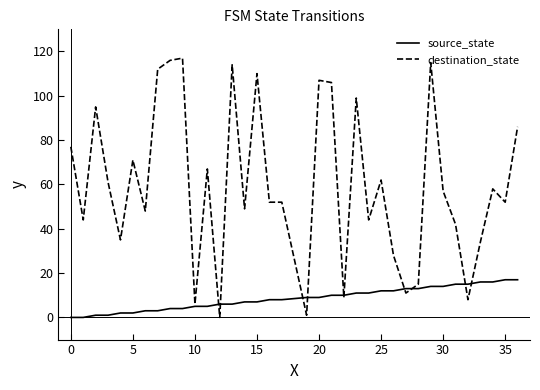

Rank the series by their maximum value, from lowest to highest.

source_state, destination_state